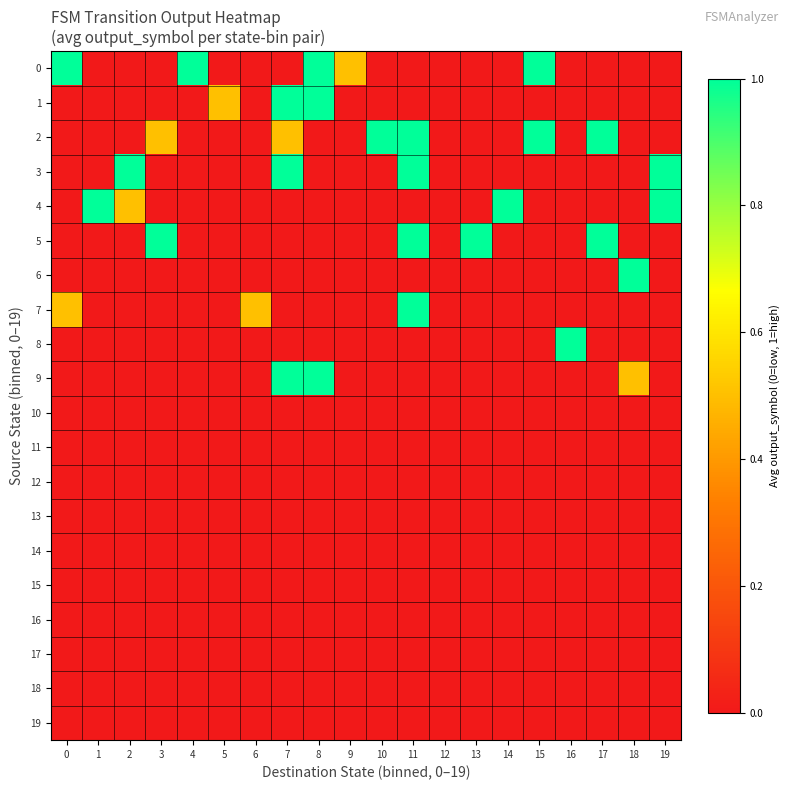

How many series are shown in this chart?

20